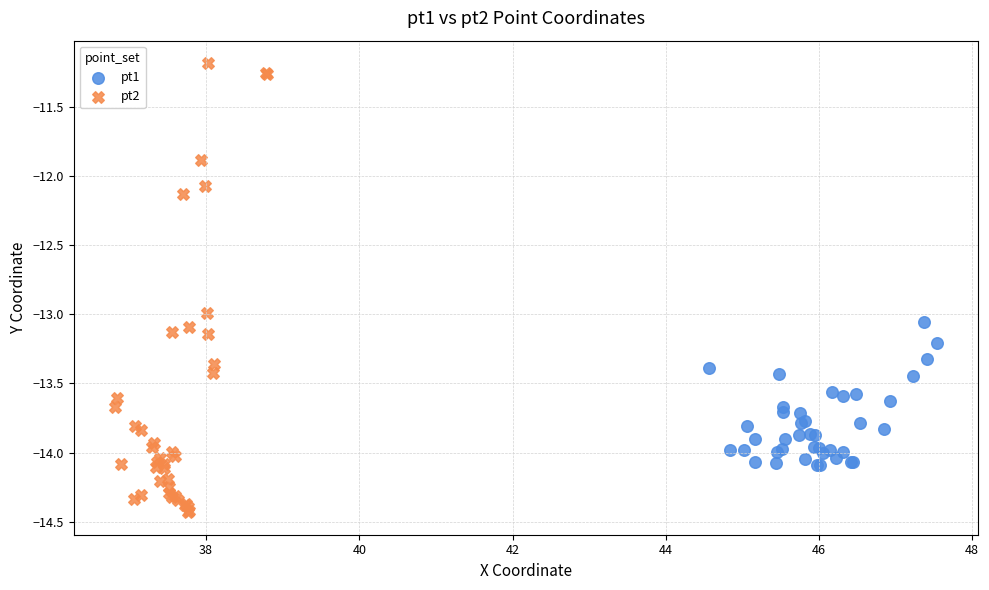

Which series contains the lowest Y value?

pt2